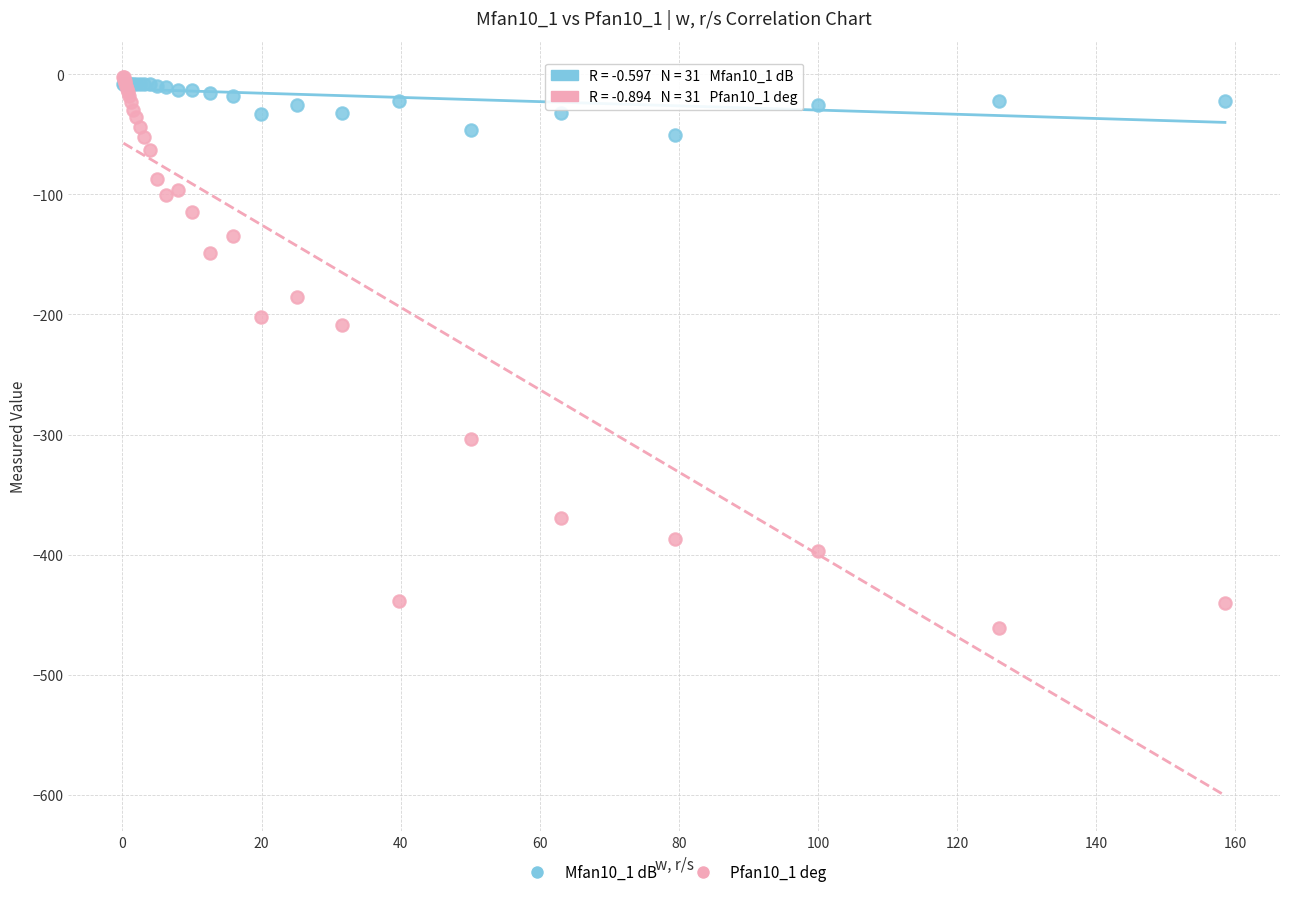

Across all series, what Y value is closest to -231?

-209.2